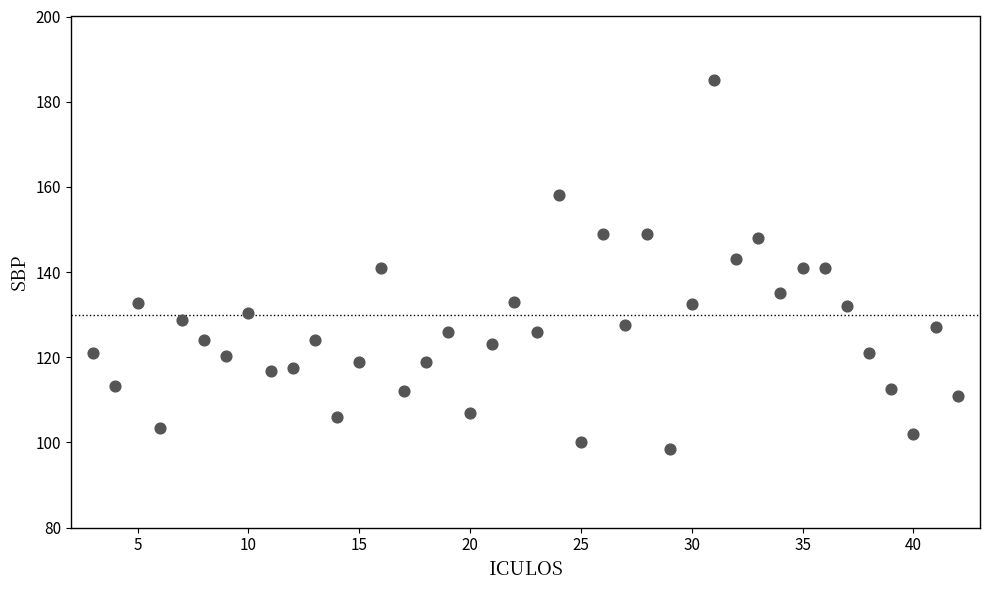

What is the range of Y values (max minus min)?

86.5